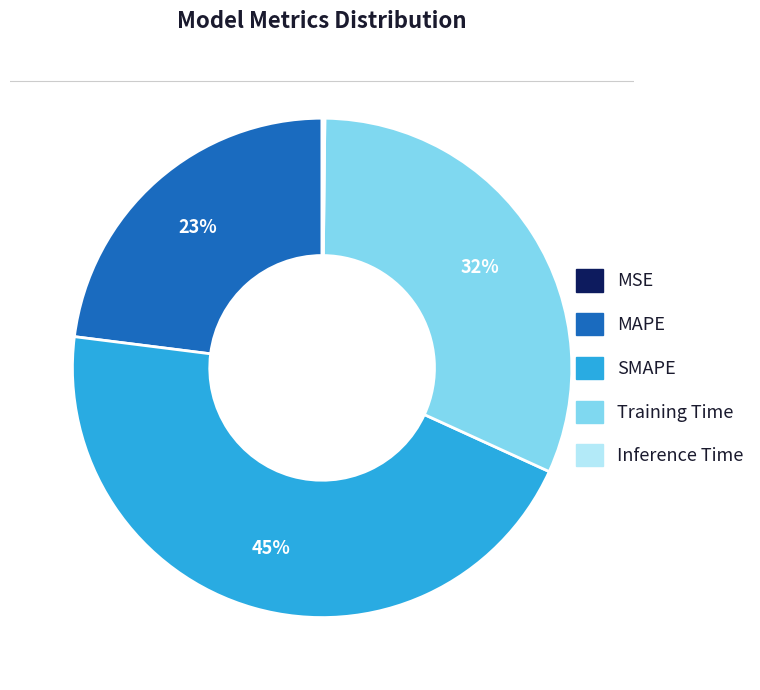

What is the largest slice in the pie chart?

SMAPE